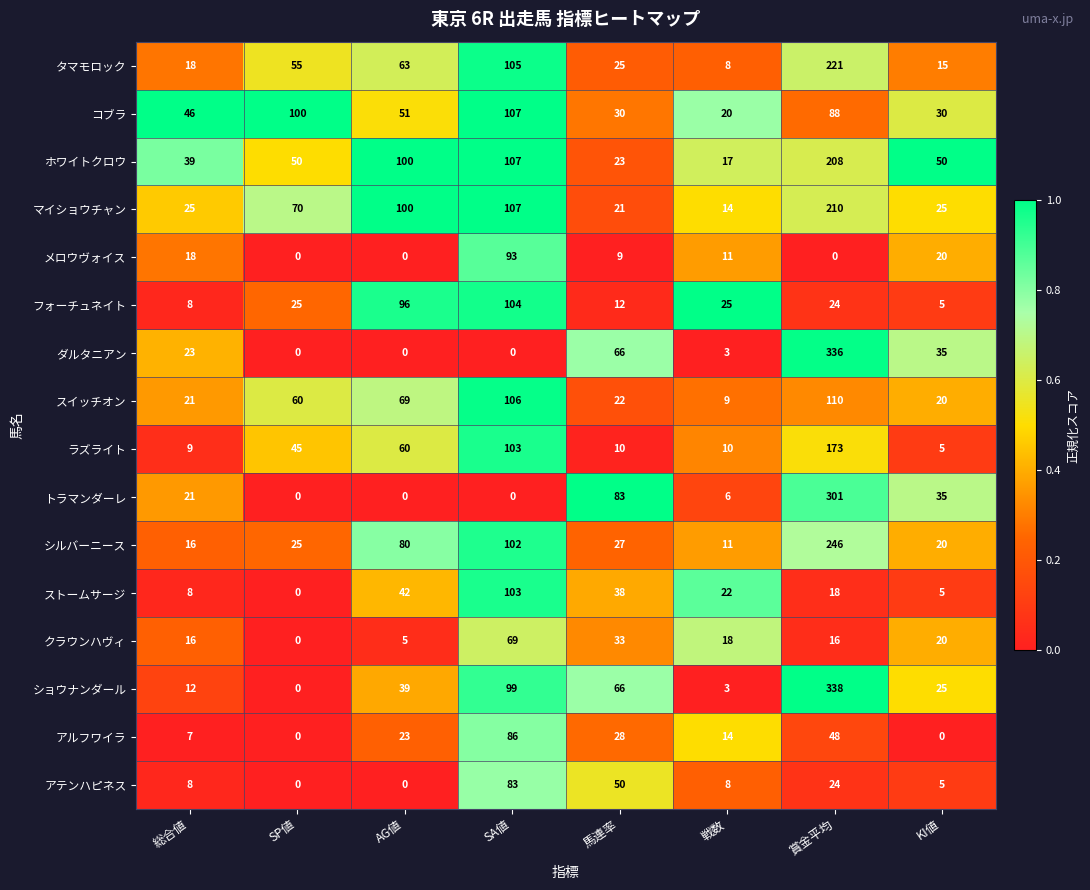

Which category has the highest value in the クラウンハヴィ series?

SA値